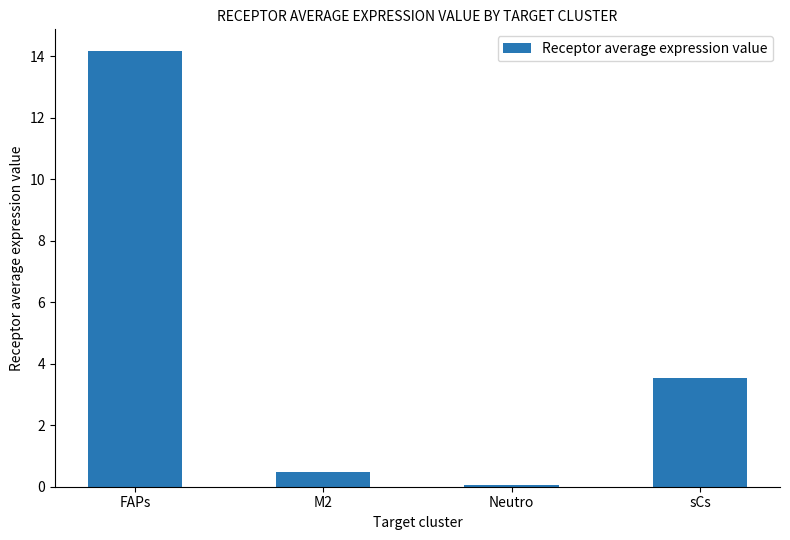

What is the change in value from M2 to sCs?

+3.0